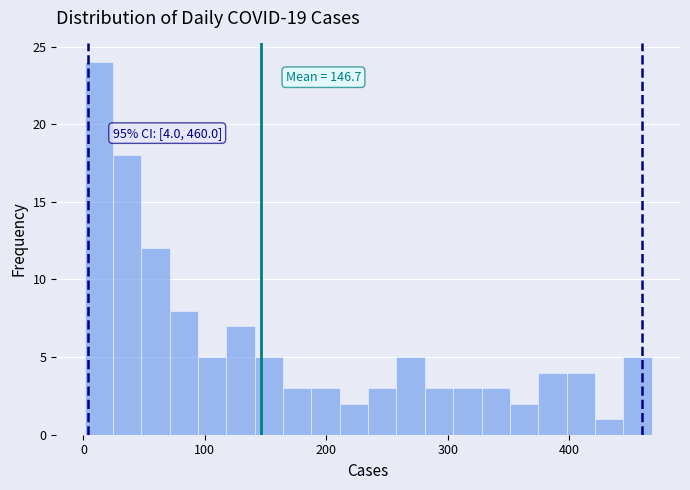

Around what value on the x-axis is the tallest bar? Give the approximate position of its centre, as read against the axis.

10